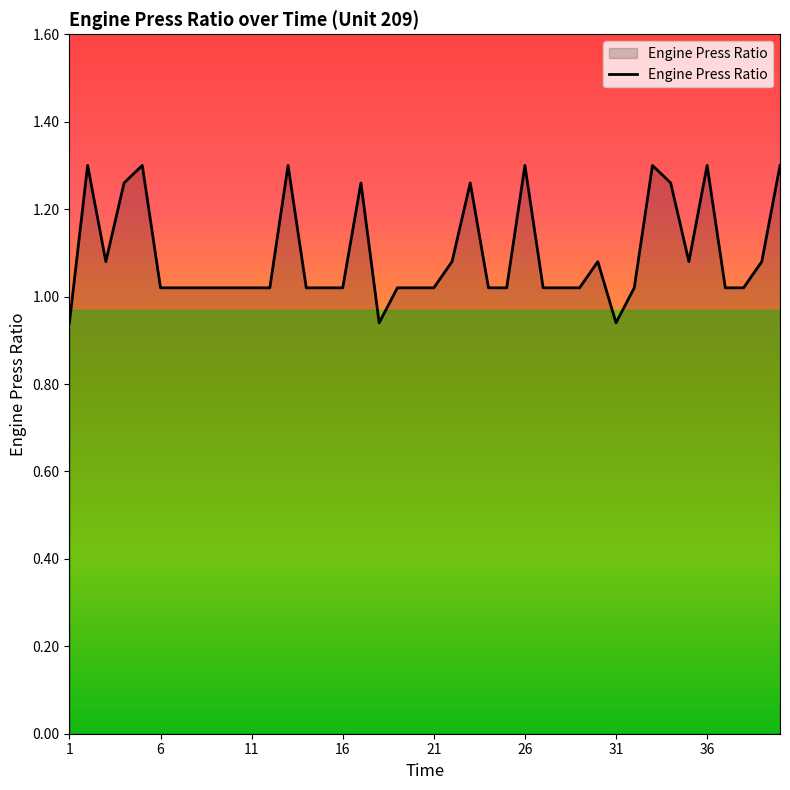

What is the difference between the maximum and minimum values?

0.4